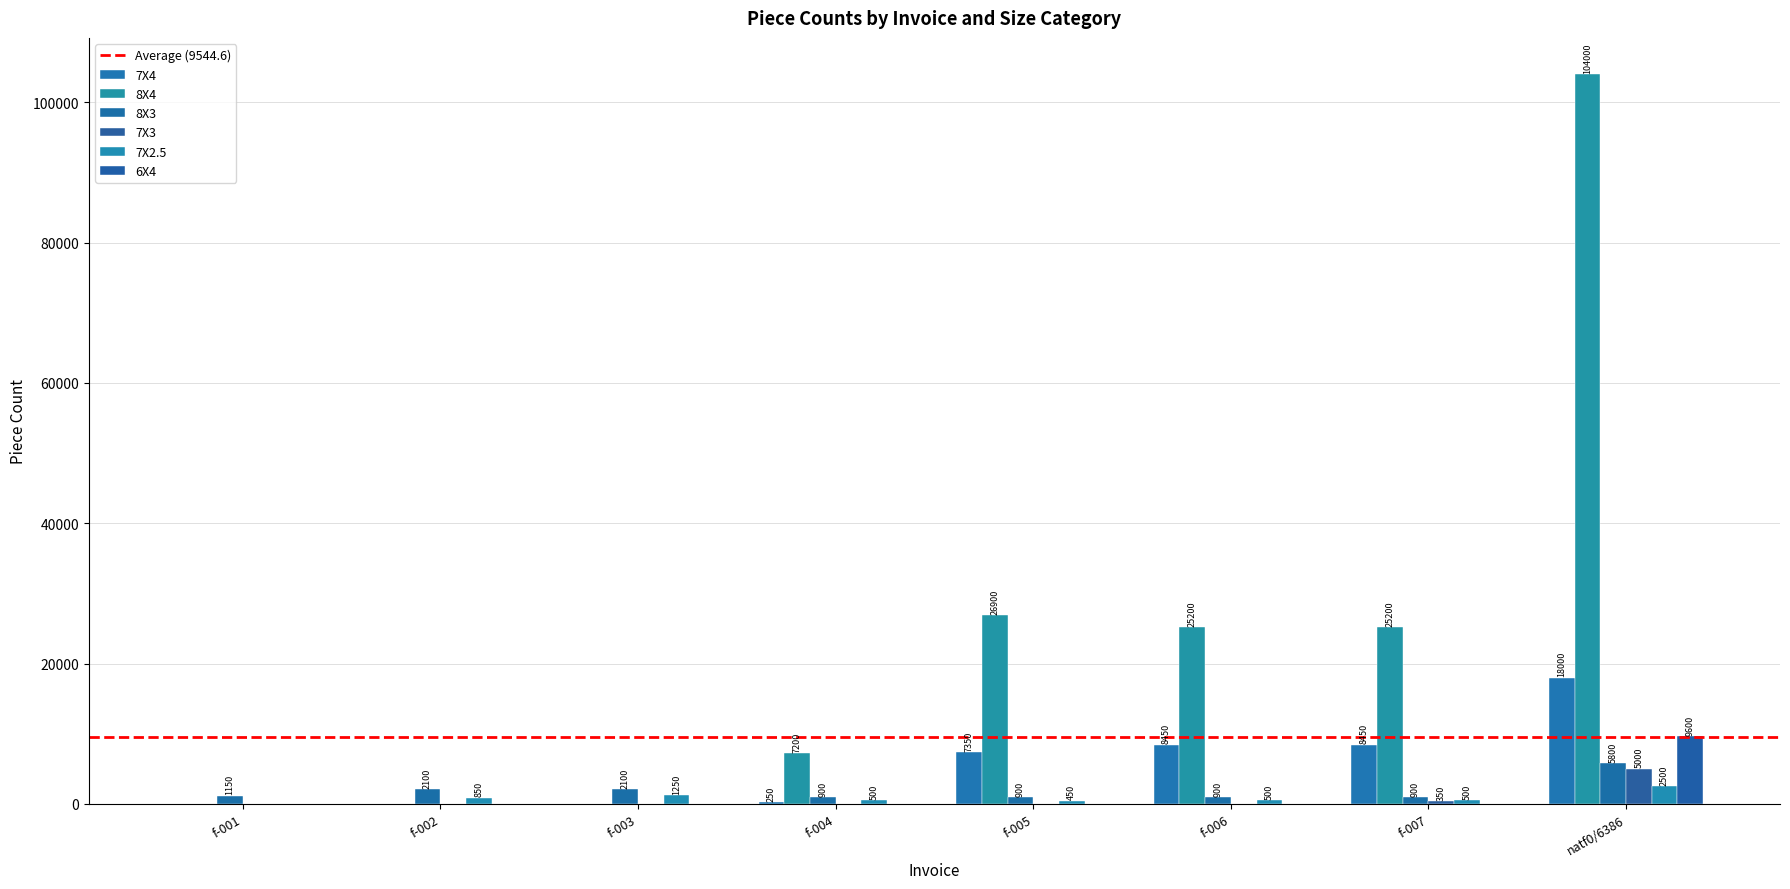

What is the sum of all 7X4 values?

42500